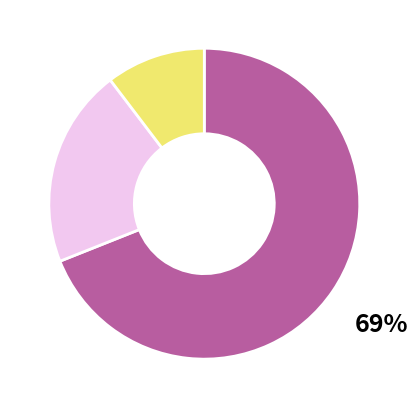

Is there a majority slice in this chart?

Yes